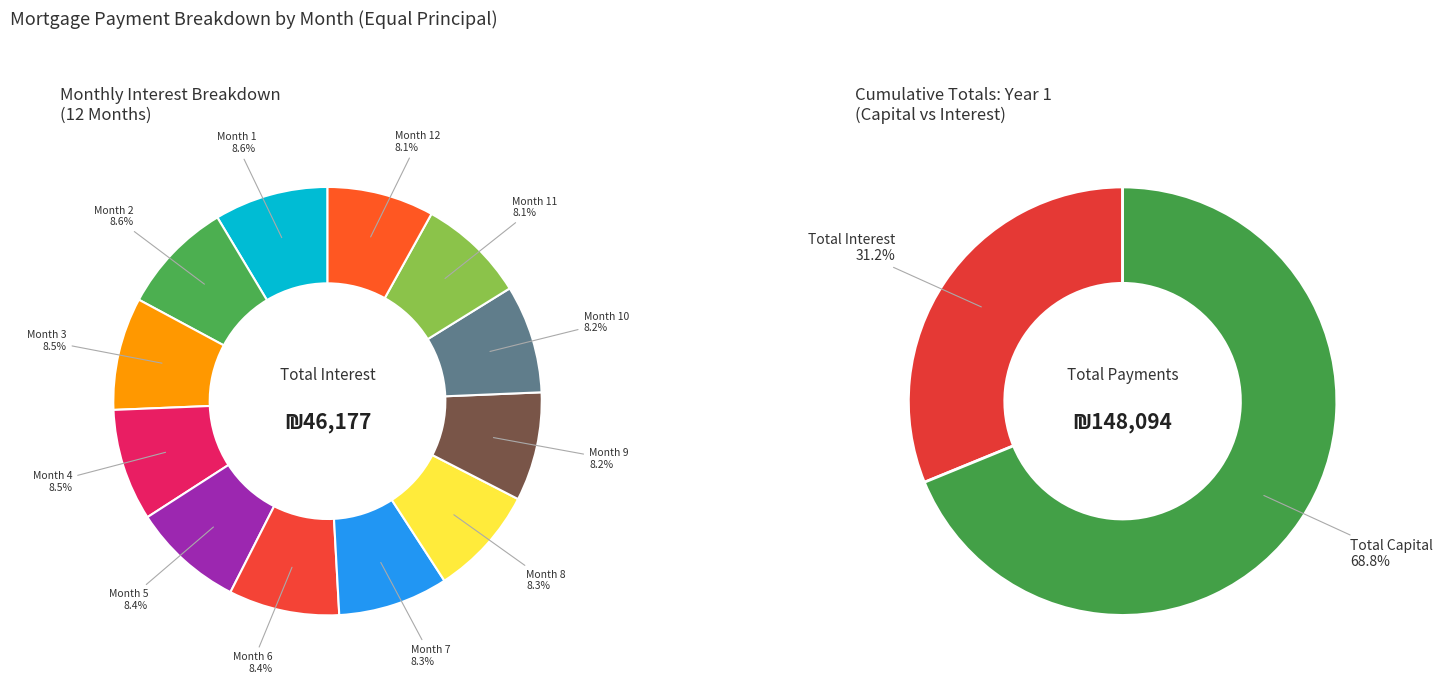

Rank the categories by interest value from lowest to highest.

Month 12, Month 11, Month 10, Month 9, Month 8, Month 7, Month 6, Month 5, Month 4, Month 3, Month 2, Month 1